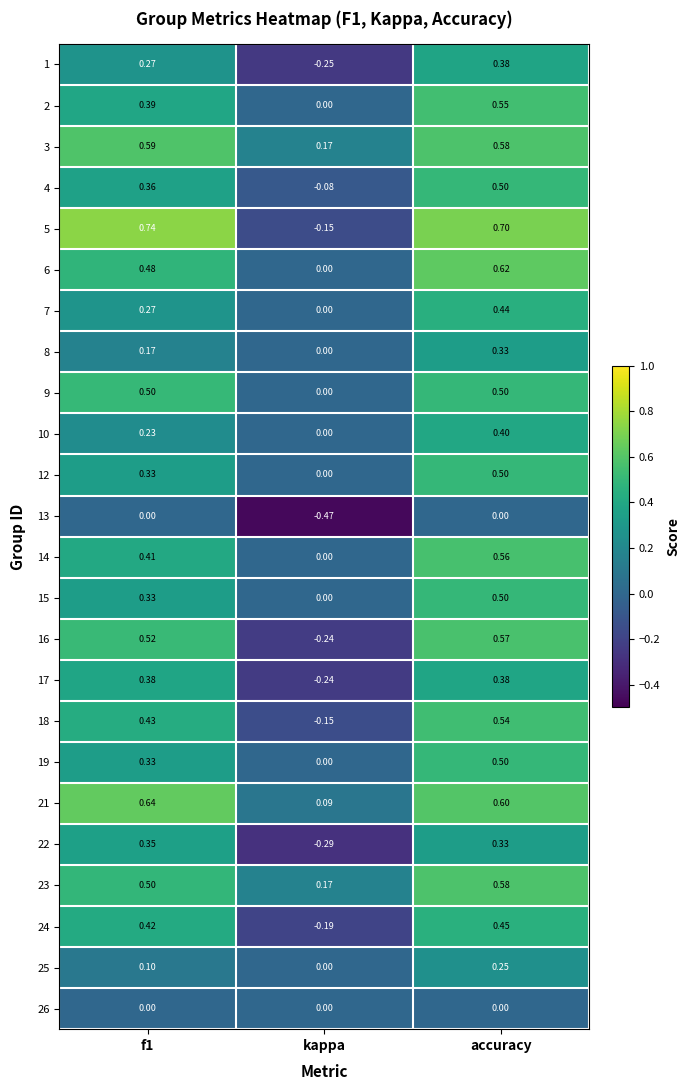

Where is 17 nearest to the value 0?

kappa